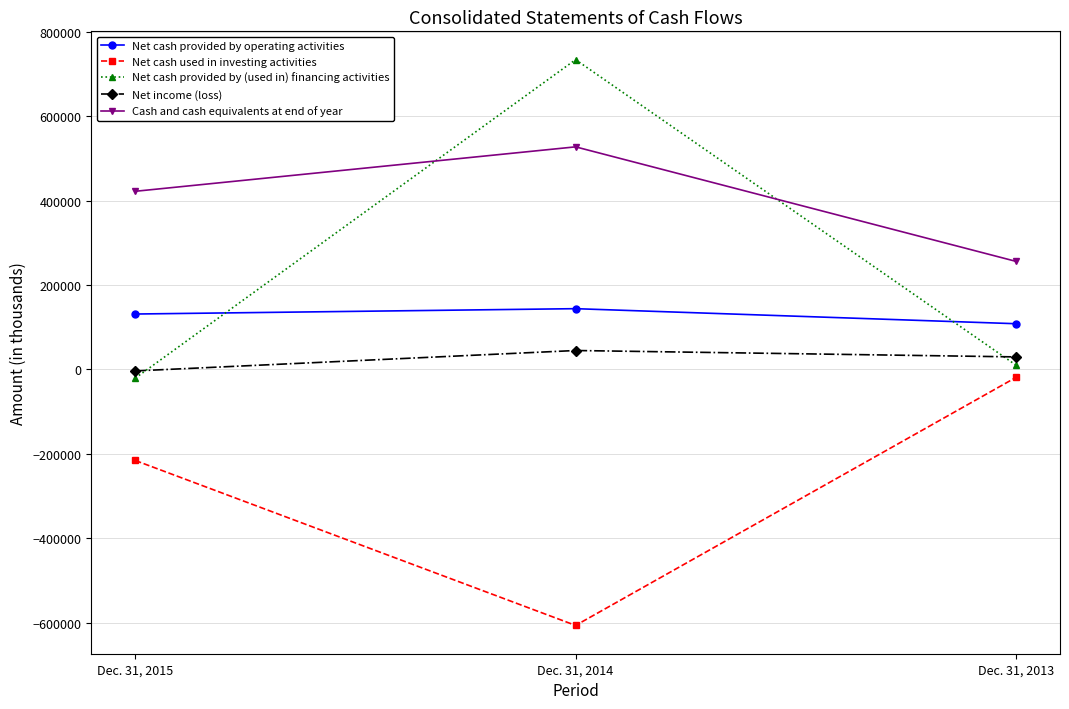

Between Dec. 31, 2014 and Dec. 31, 2013, which series saw the biggest shift?

Net cash provided by (used in) financing activities